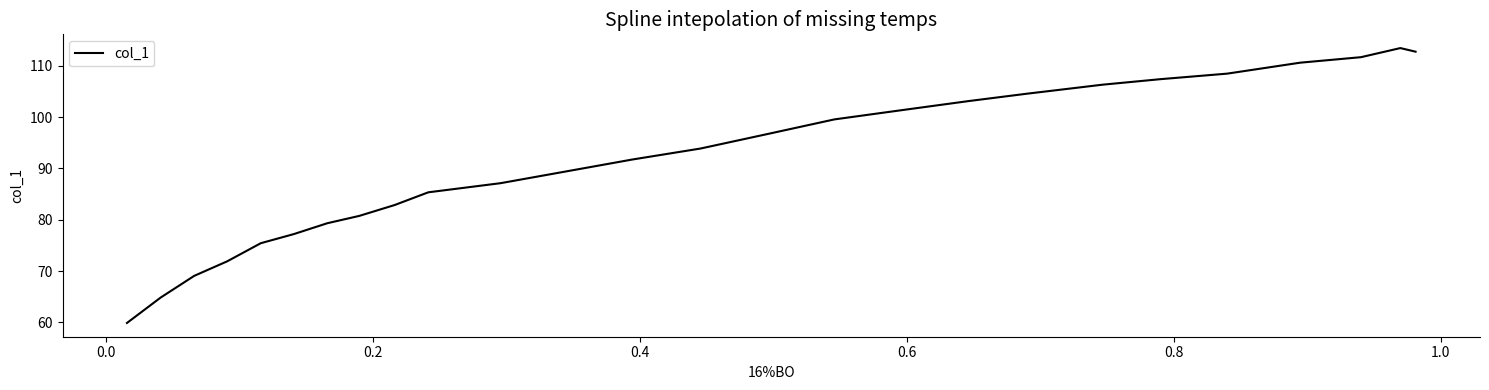

What is the maximum value shown in the chart?

113.4